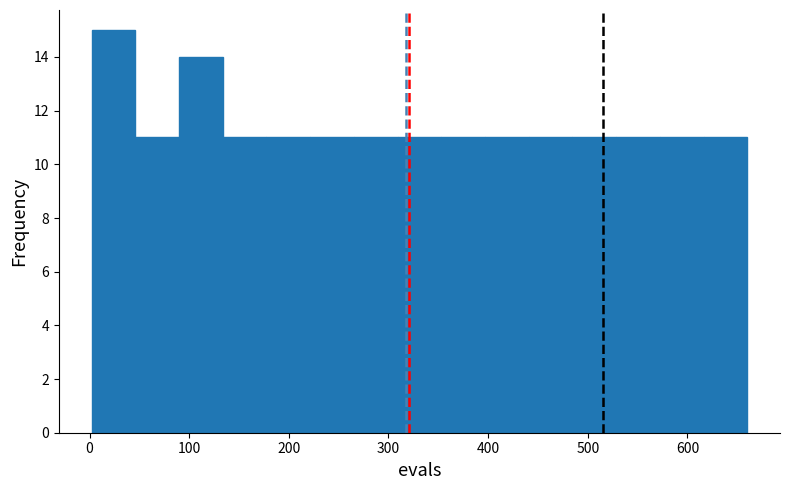

Reading left to right, list every bar in this chart as the range it spans on the x-axis followed by its height. Neither the bar edges nor the heights are printed on the chart, so give them approximately, as read against the axes.

0 to 50: 15
50 to 90: 11
90 to 130: 14
130 to 180: 11
180 to 220: 11
220 to 270: 11
270 to 310: 11
310 to 350: 11
350 to 400: 11
400 to 440: 11
440 to 480: 11
480 to 530: 11
530 to 570: 11
570 to 620: 11
620 to 660: 11